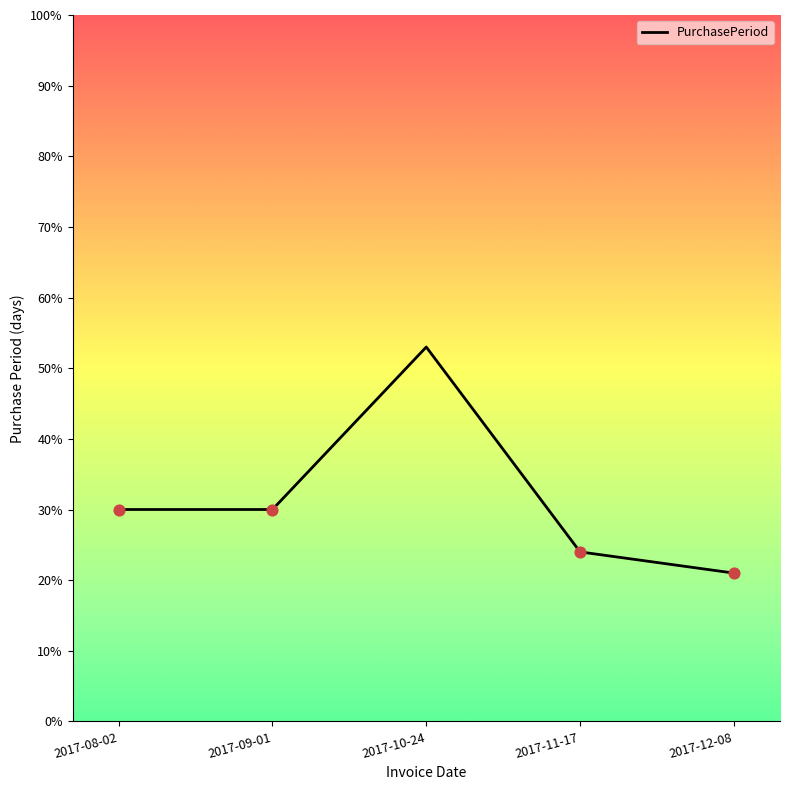

Which has a higher value, 2017-11-17 or 2017-09-01?

2017-09-01